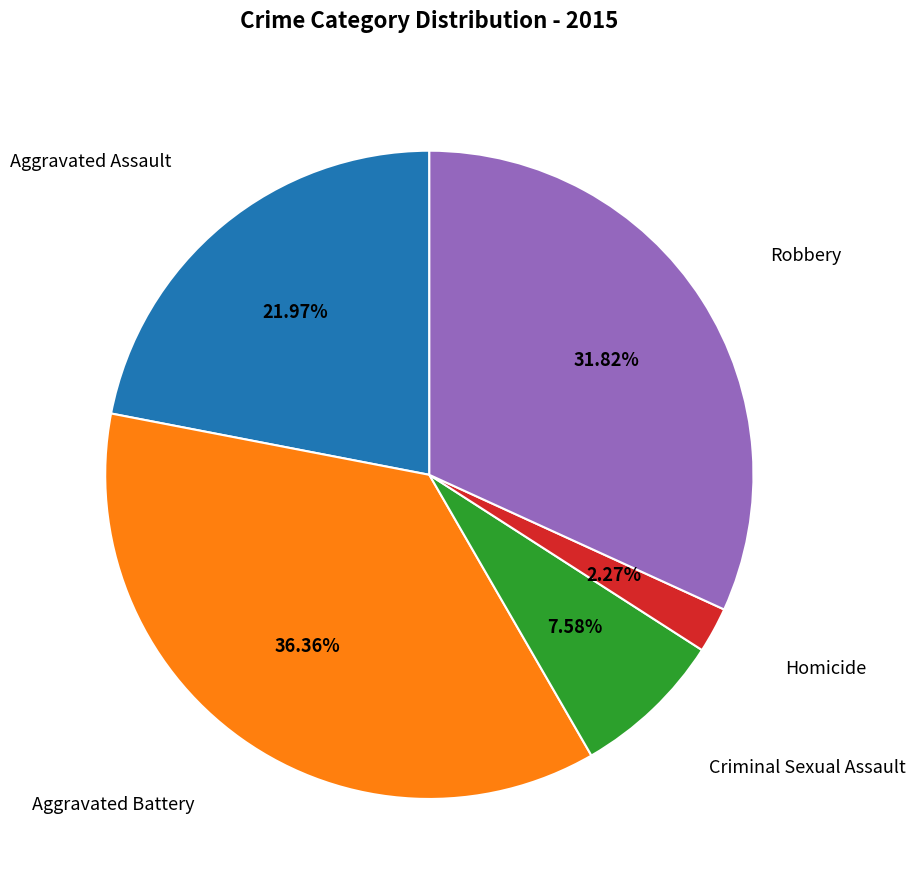

Does any single category account for the majority?

No